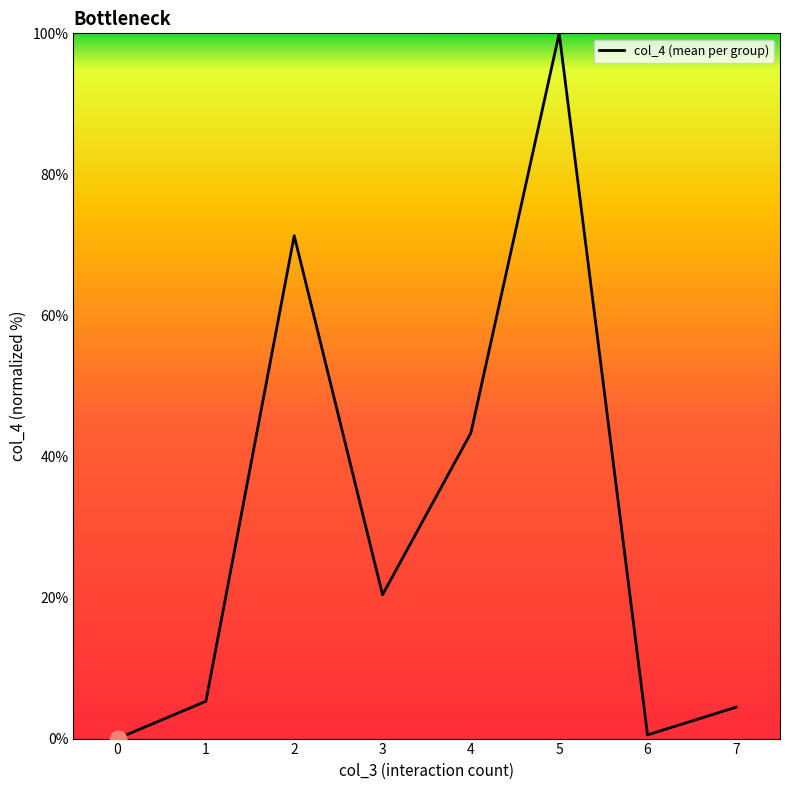

Between 1 and 0, which is larger?

1